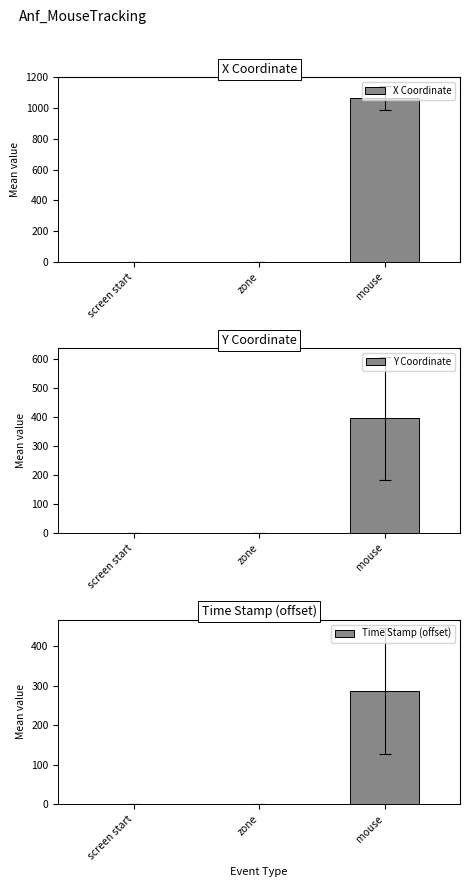

Reading left to right, extract all data points from this chart.

X Coordinate: screen start=0.0	zone=0.0	mouse=1065.8
Y Coordinate: screen start=0.0	zone=0.0	mouse=395.3
Time Stamp (offset): screen start=0.0	zone=0.0	mouse=286.9